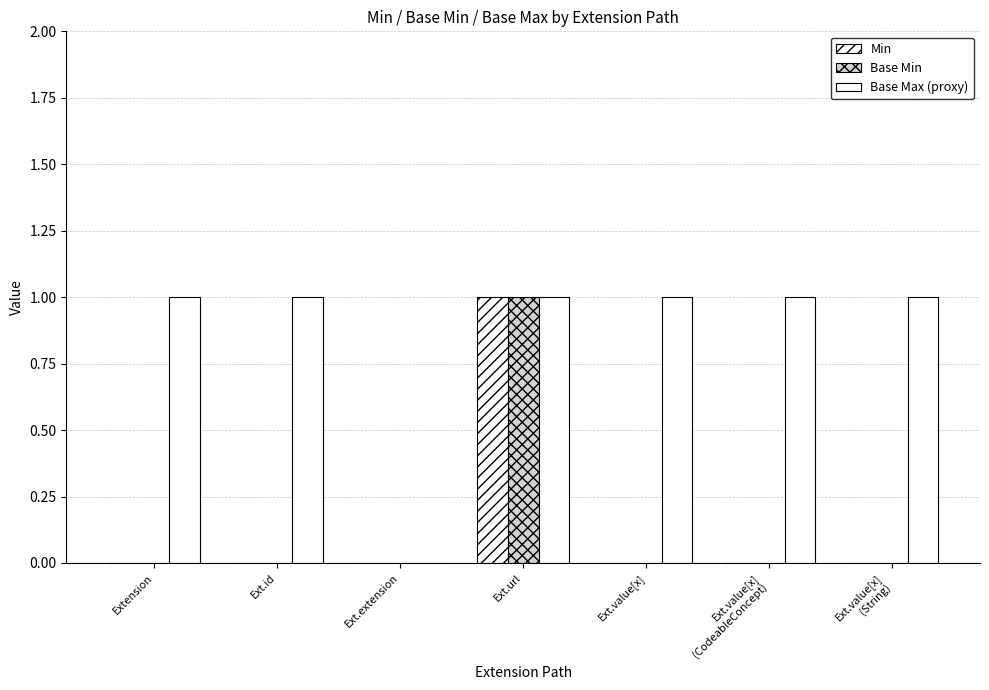

How many groups of bars are there?

7